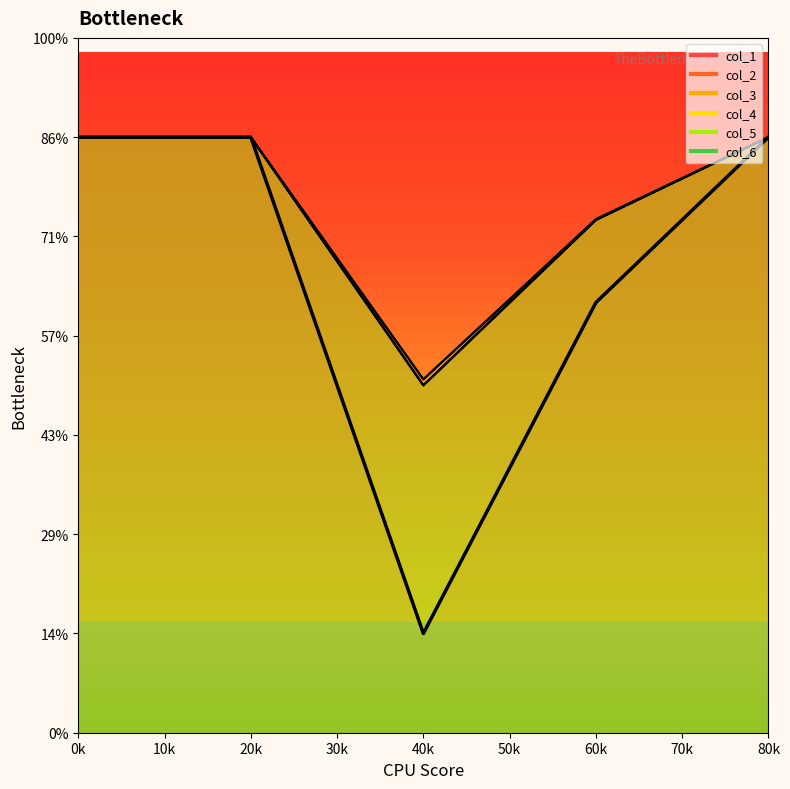

True or false: col_5 and col_3 cross at least once.

False